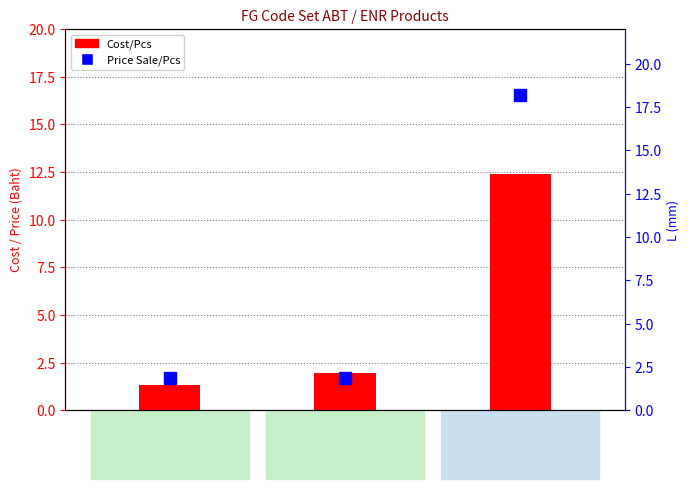

What is the smallest value displayed?

1.3